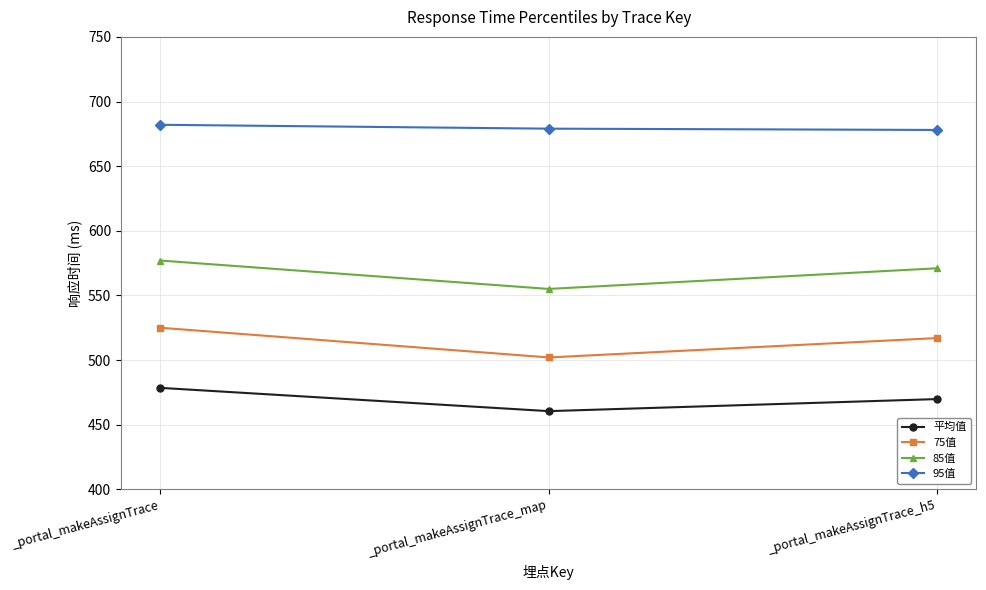

At _portal_makeAssignTrace_h5, list the series in order from largest to smallest.

95值, 85值, 75值, 平均值